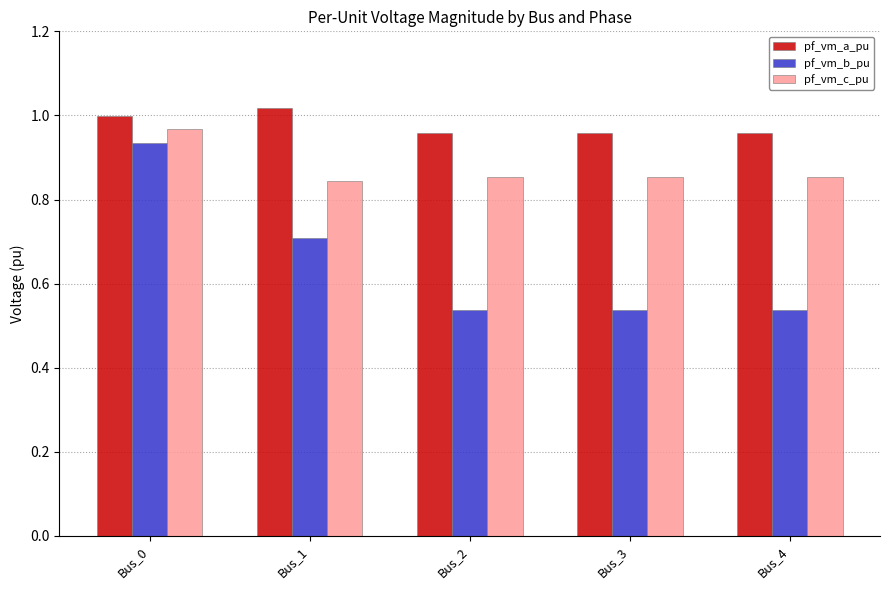

How many distinct data groups are displayed?

3